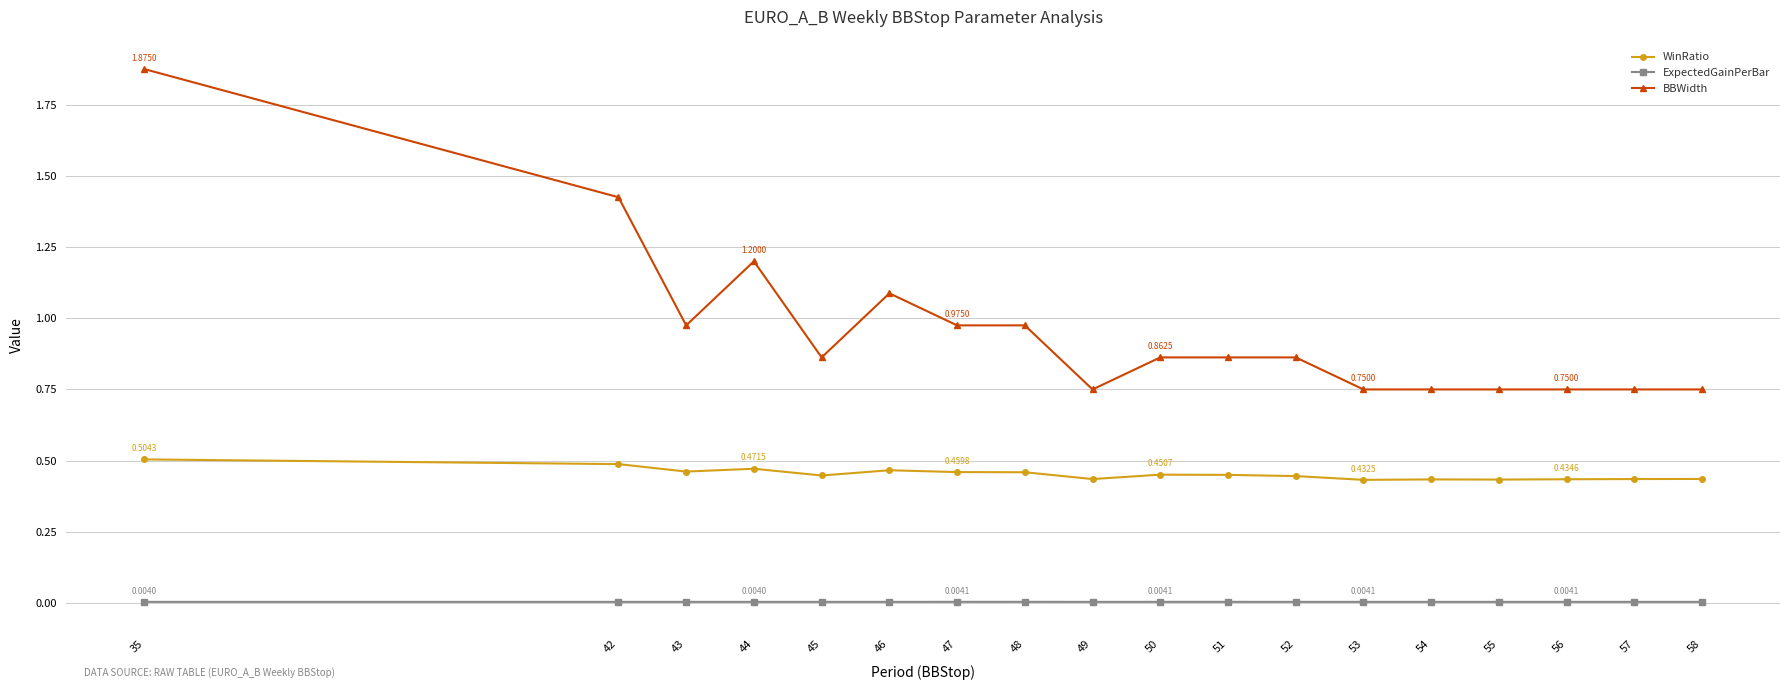

At 49, list the series in order from smallest to largest.

ExpectedGainPerBar, WinRatio, BBWidth